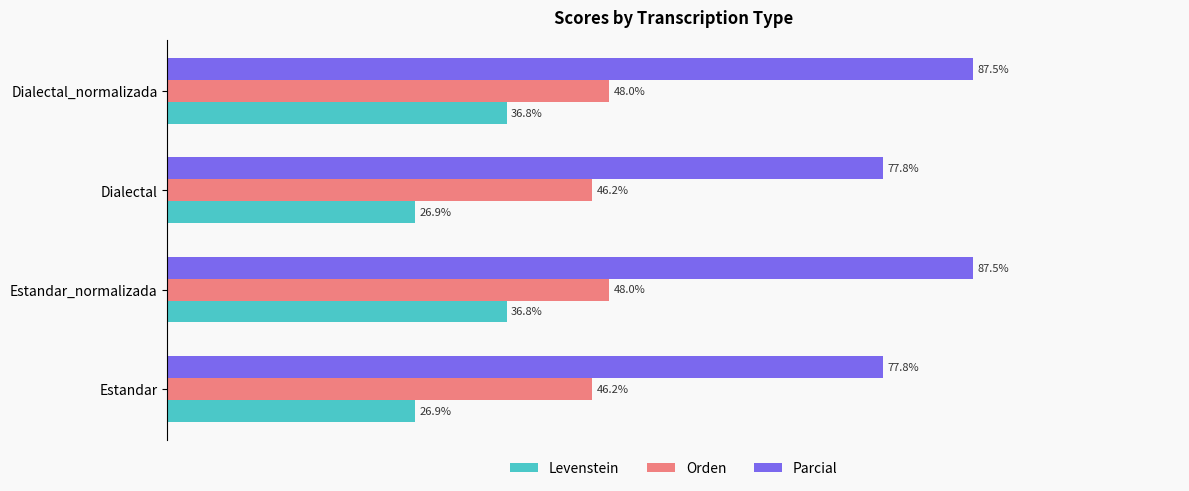

At Estandar, list the series in order from largest to smallest.

Parcial, Orden, Levenstein